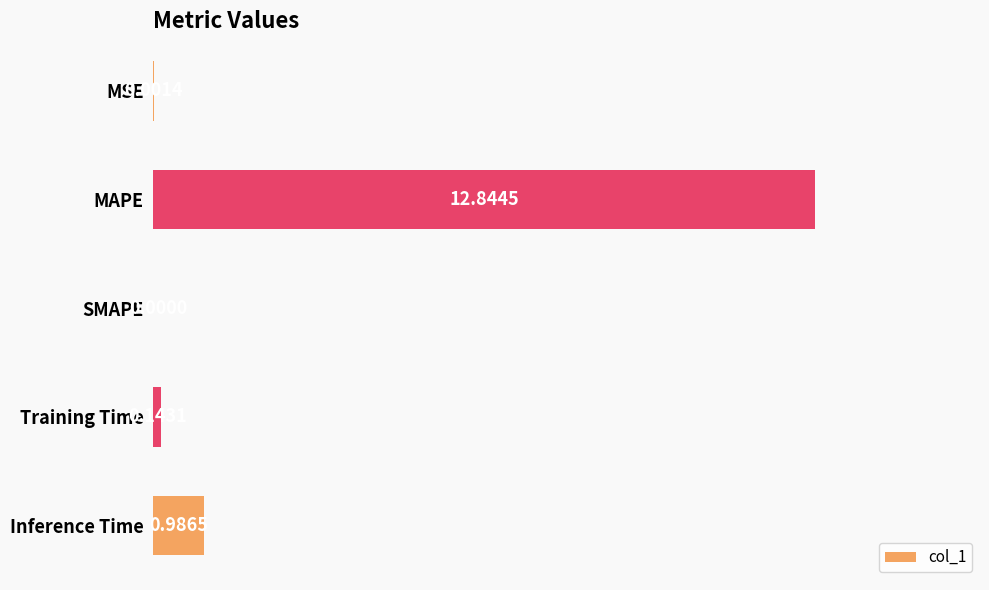

How many distinct data groups are displayed?

1